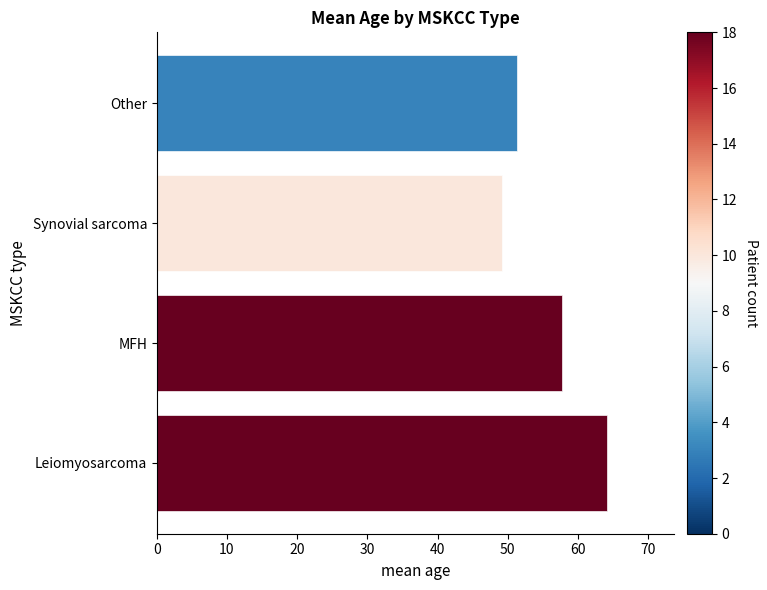

Is it true that the value at Synovial sarcoma is 49.1?

True